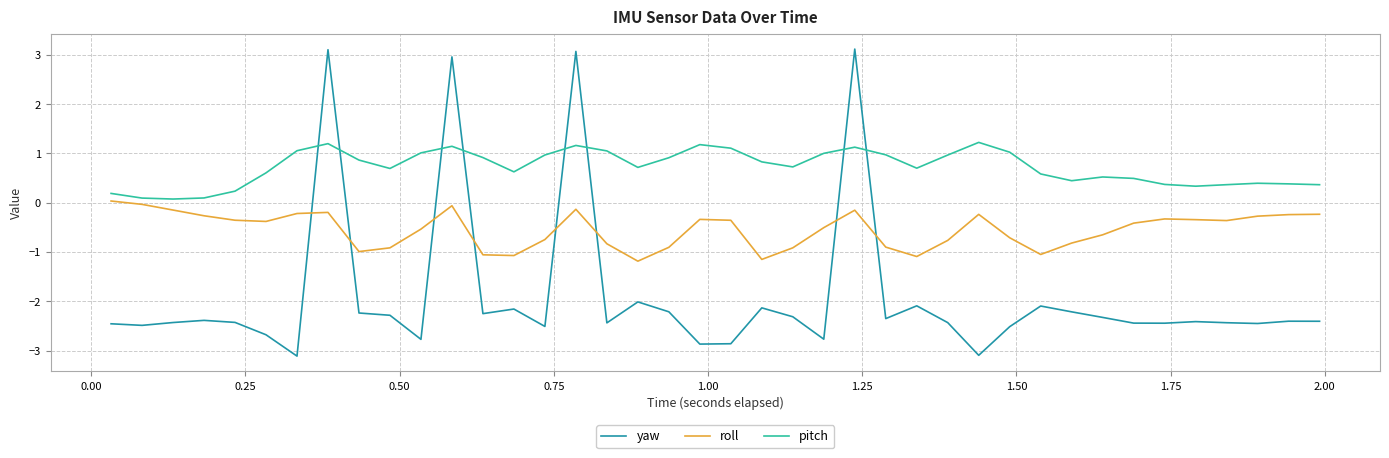

True or false: pitch and yaw cross at least once.

True